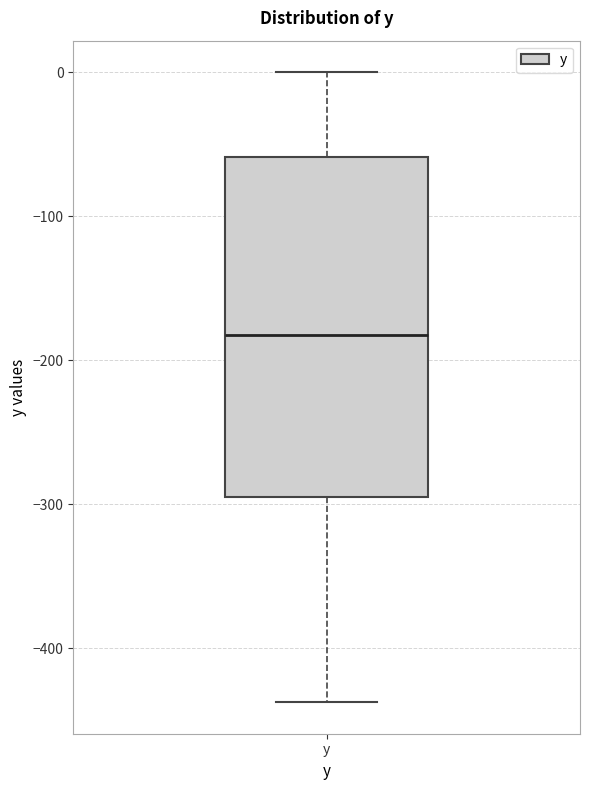

Read this box plot against the y-axis: the position of the median line, the range covered by the box, and the ends of both whiskers. The values are not printed on the chart, so give them approximately, as read against the axis.

median -180, box -290 to -60, whiskers -440 to 0